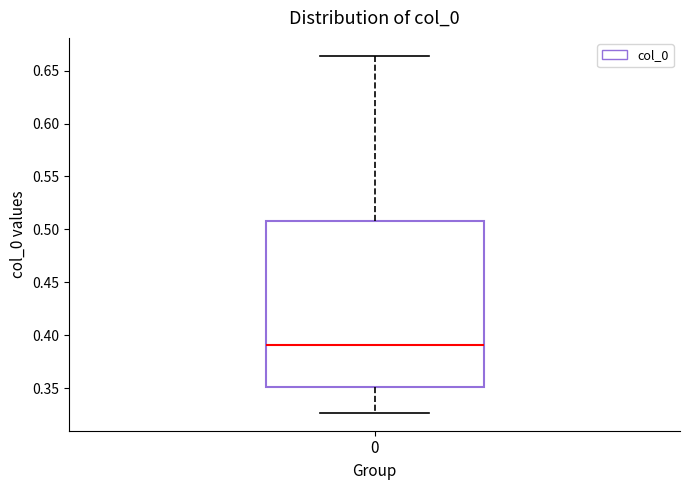

Read this box plot against the y-axis: the position of the median line, the range covered by the box, and the ends of both whiskers. The values are not printed on the chart, so give them approximately, as read against the axis.

median 0.390, box 0.350 to 0.510, whiskers 0.325 to 0.665